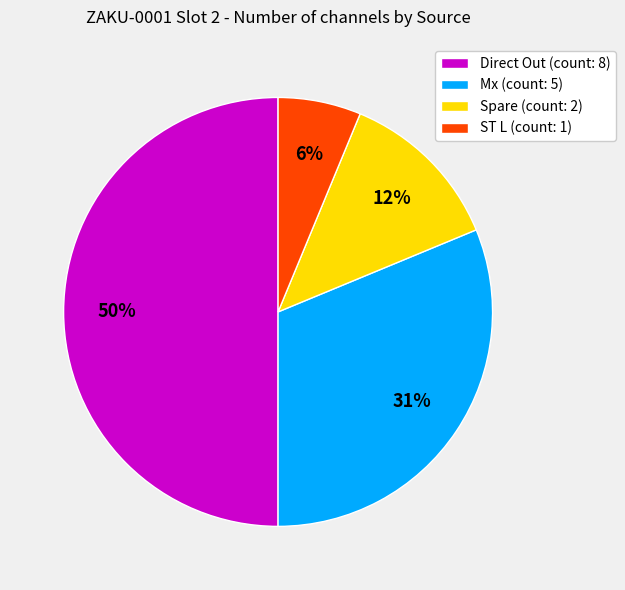

Between Direct Out and Mx, which is larger?

Direct Out